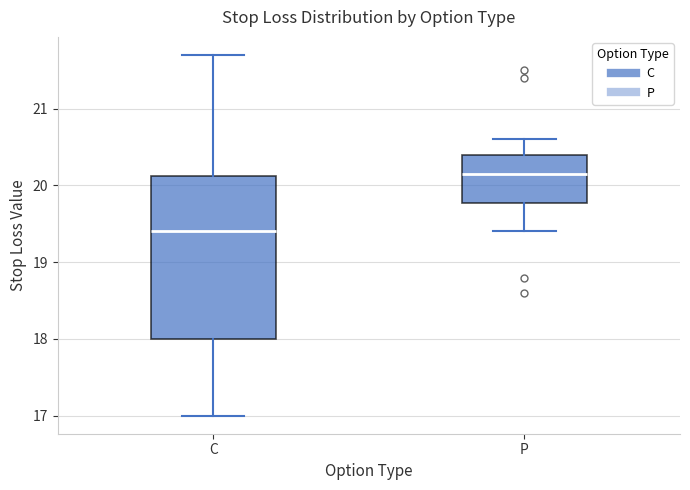

Which box's median line is the lowest?

C